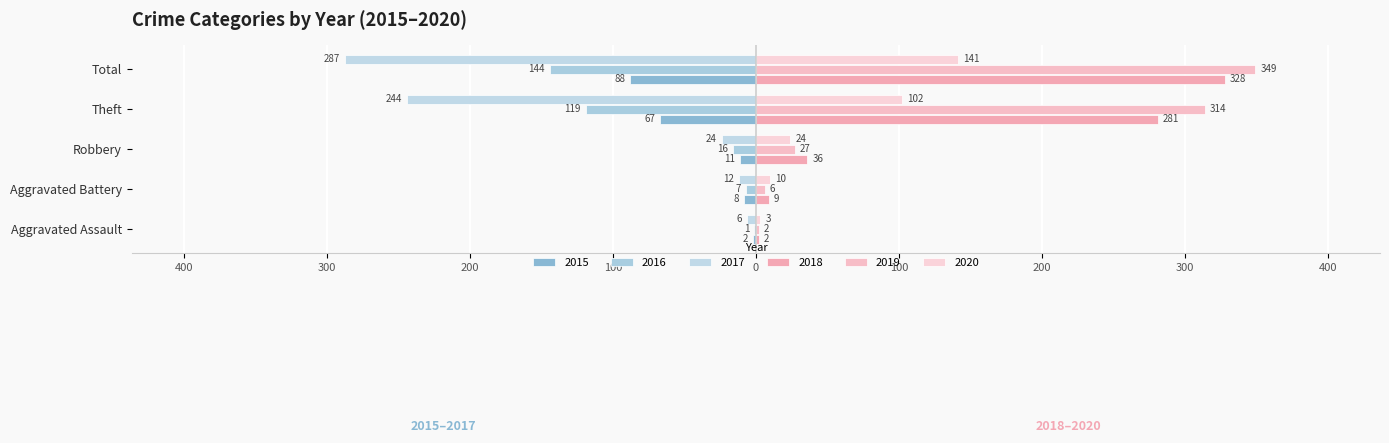

What is the smallest value displayed?

-287